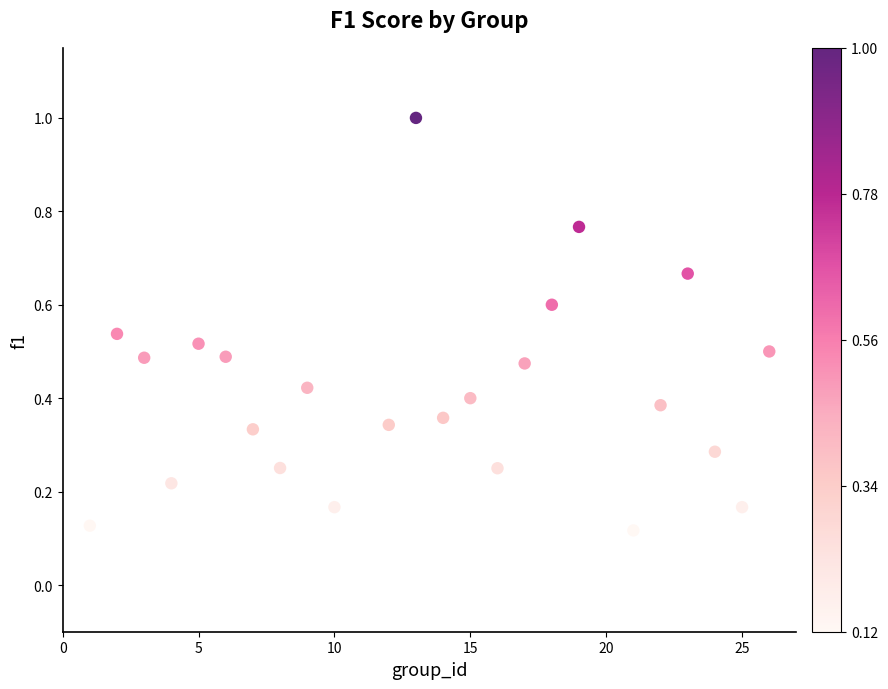

What is the range of X values (max minus min)?

25.0